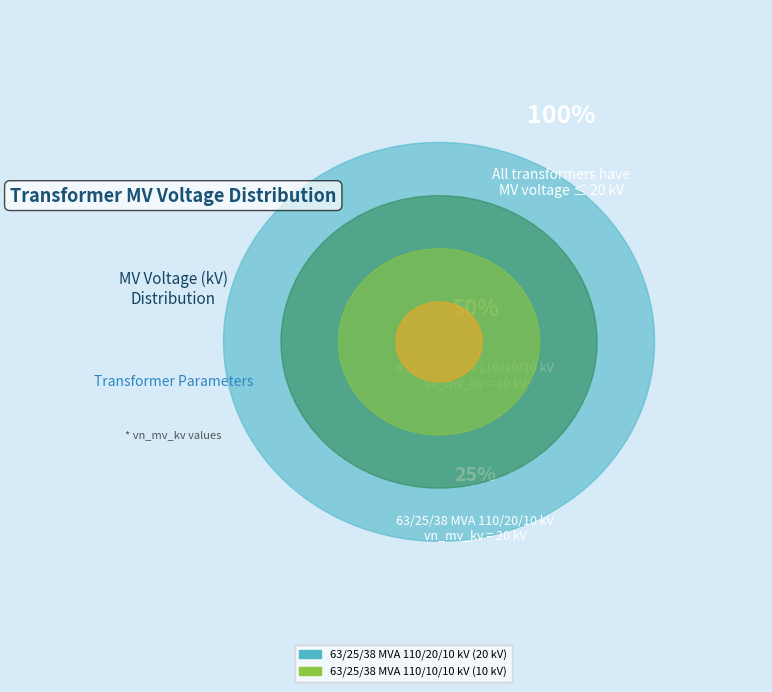

Which category has the smallest portion of the pie?

63/25/38 MVA 110/10/10 kV